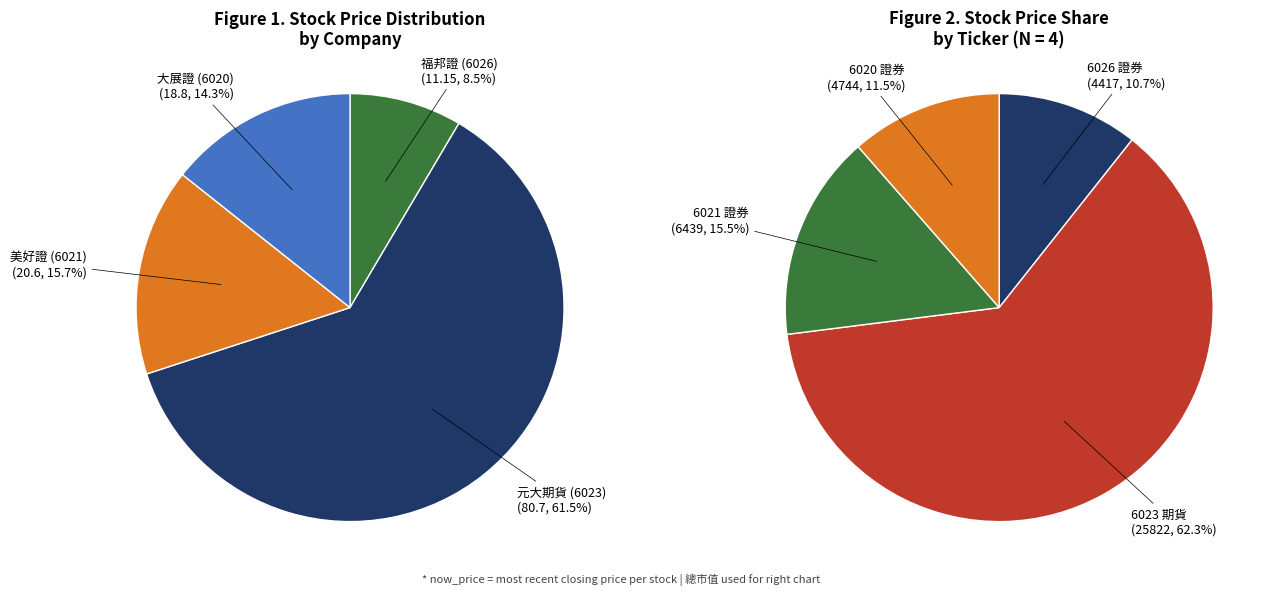

To the nearest percent, what percentage of the pie is 6021?

16%